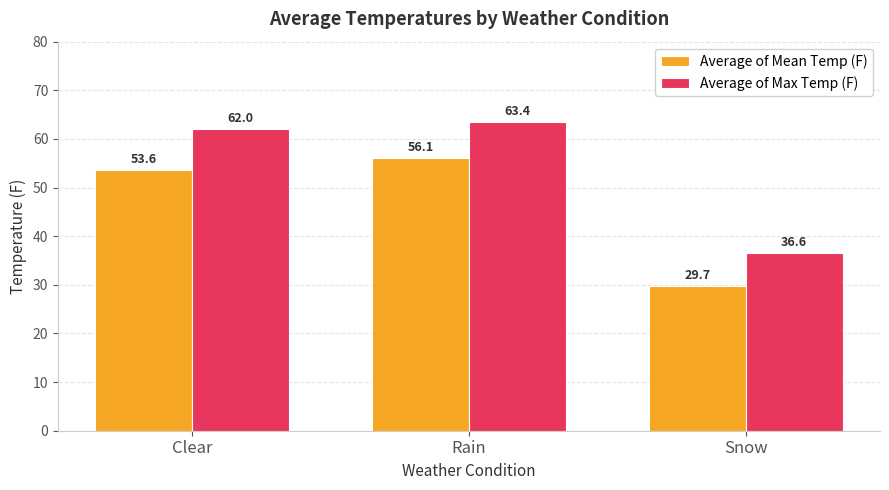

Reading right to left, extract all data points from this chart.

Average of Mean Temp (F): Snow=29.7	Rain=56.1	Clear=53.6
Average of Max Temp (F): Snow=36.6	Rain=63.4	Clear=62.0